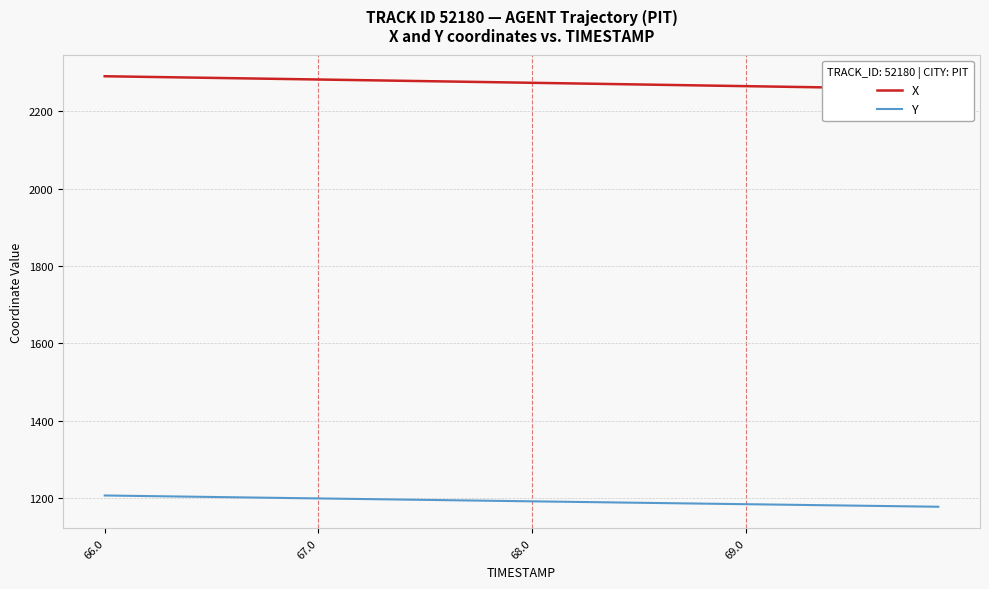

What is the label of the 31st point from the left?

69.0